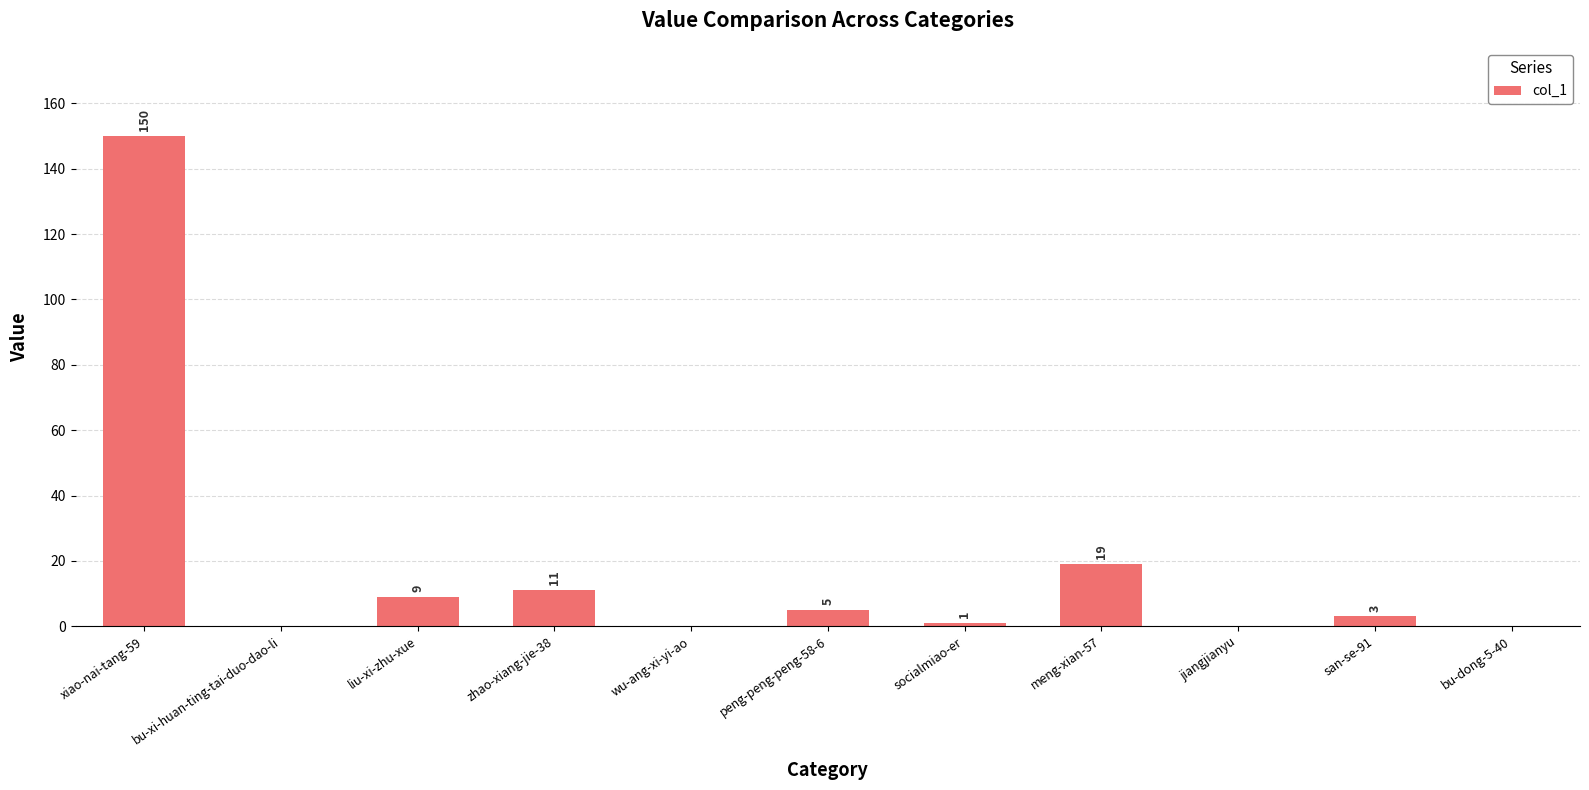

True or false: the data shows 30 at meng-xian-57.

False